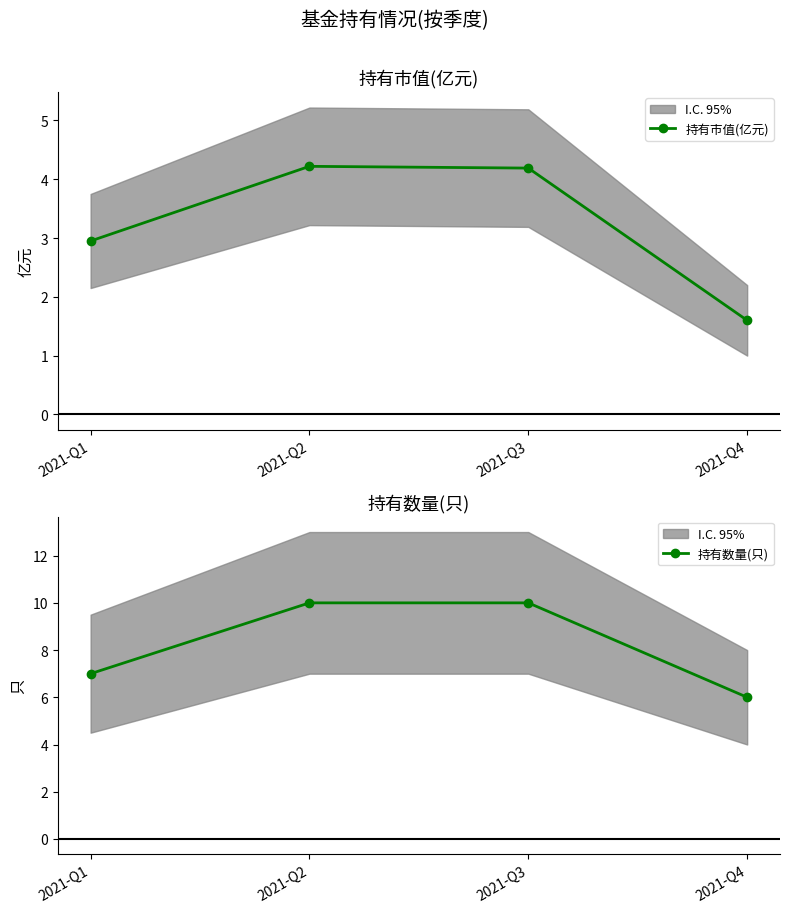

Which has a higher value, 2021-Q3 or 2021-Q4?

2021-Q3